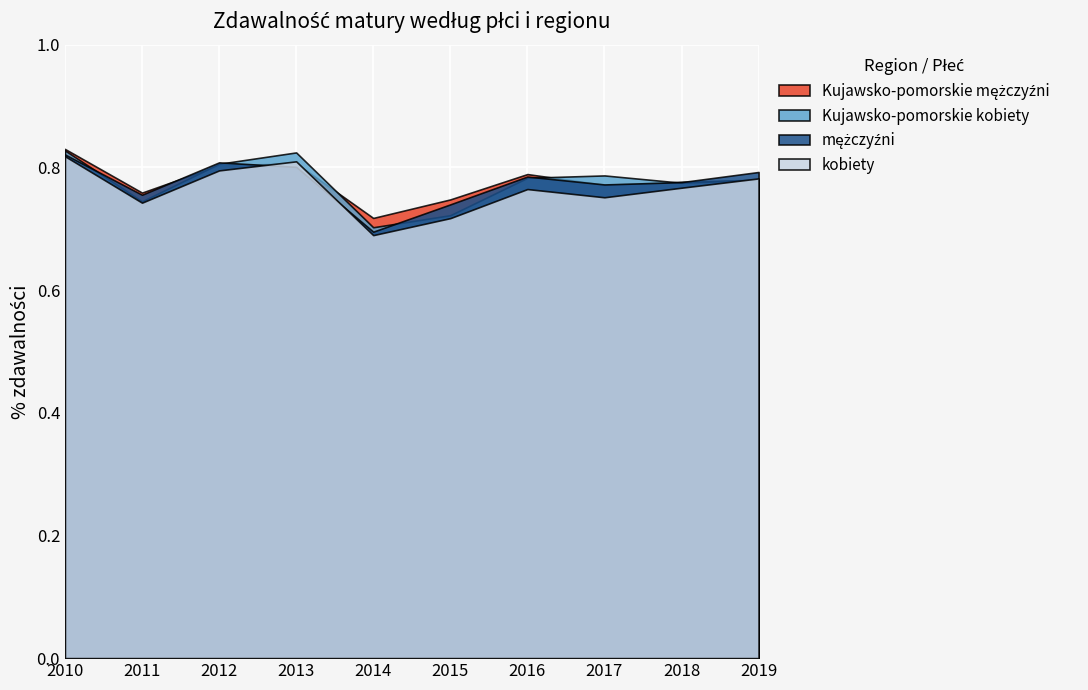

Is the value of mężczyźni at 2015 greater than the value of Kujawsko-pomorskie mężczyźni at 2010?

No